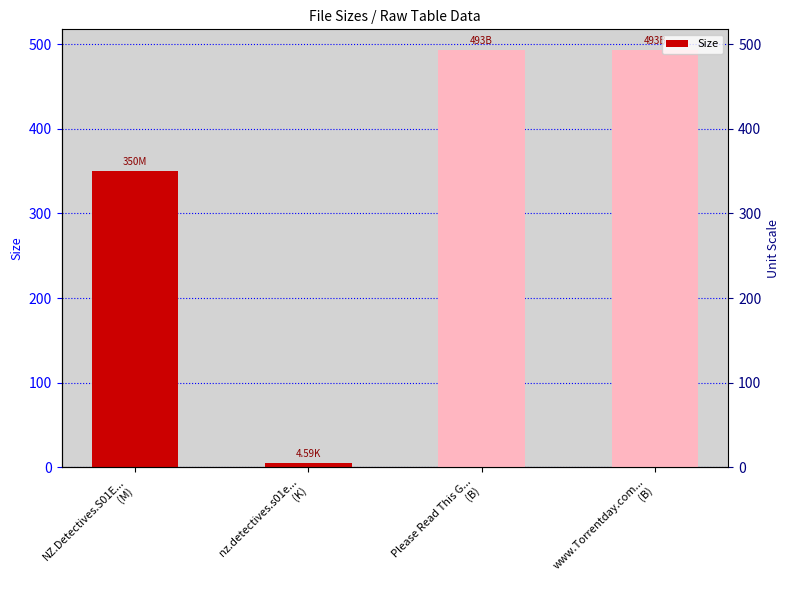

What is the value of the 1st bar from the left?

350.0